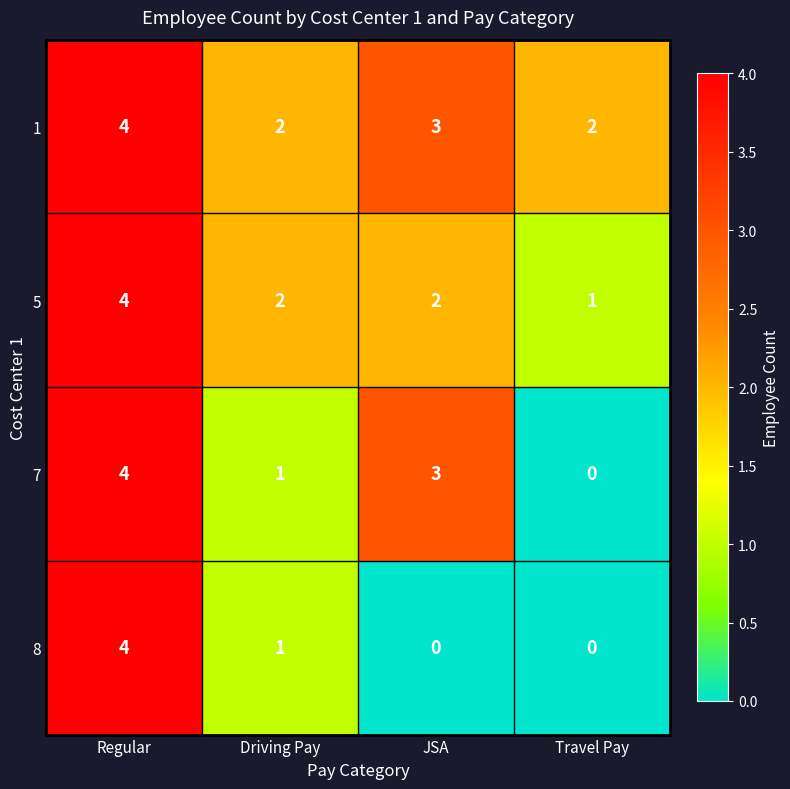

What is the total value across all series at JSA?

8